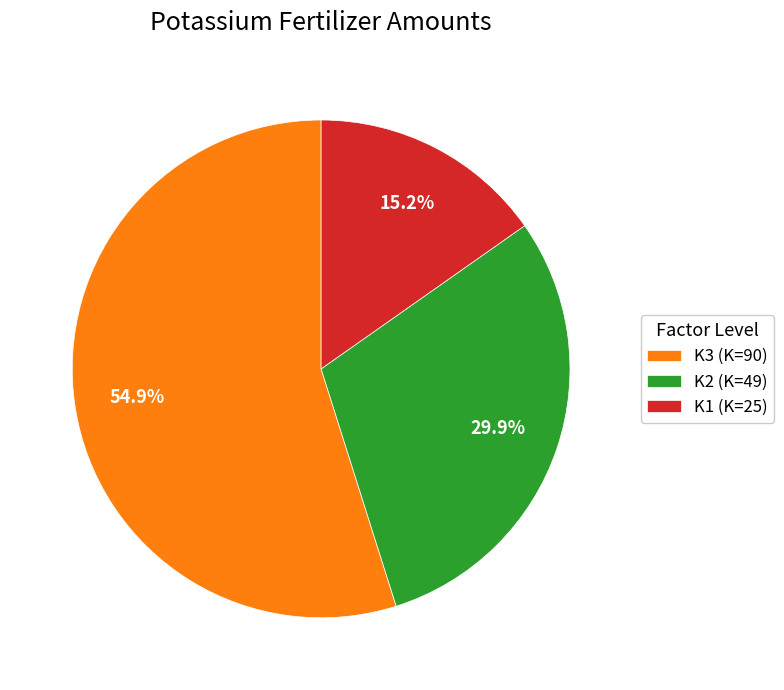

The K1 (K=25) slice represents 3% of the pie. True or false?

False